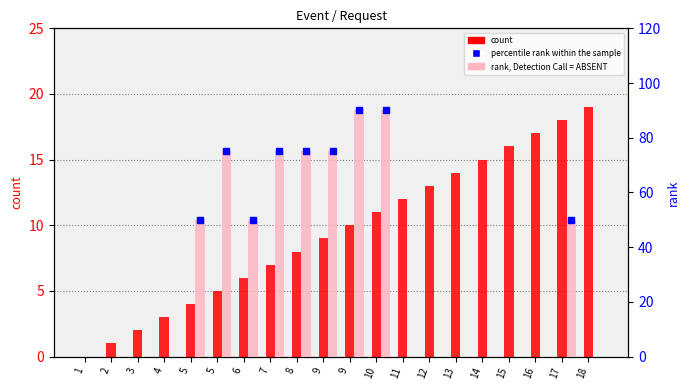

Which series has the largest range (max minus min)?

rank, Detection Call = ABSENT